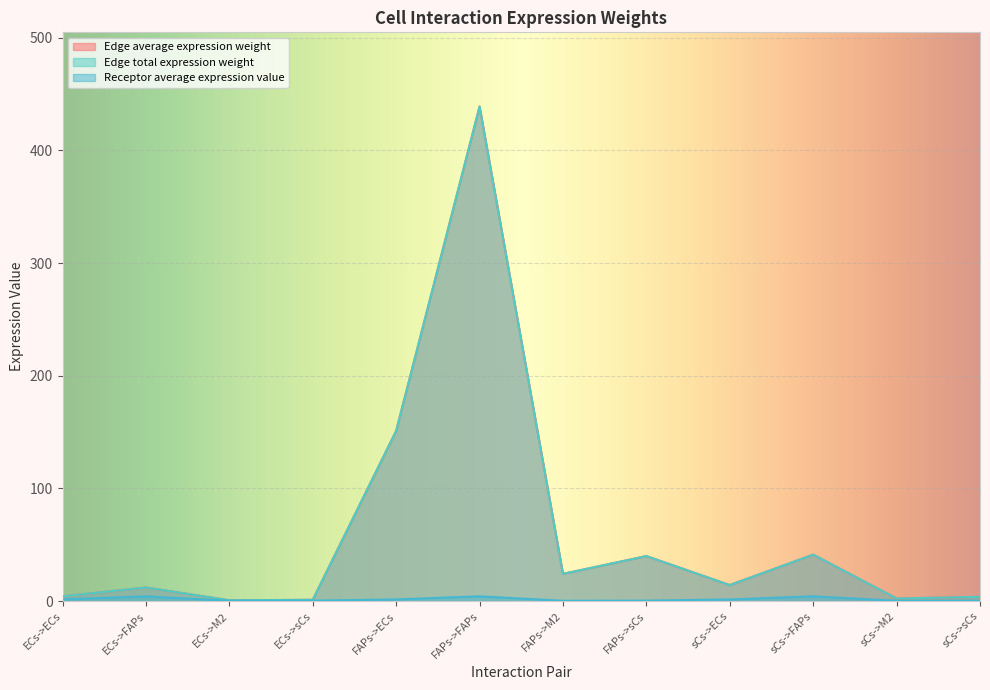

At how many categories does at least one series exceed 83?

2